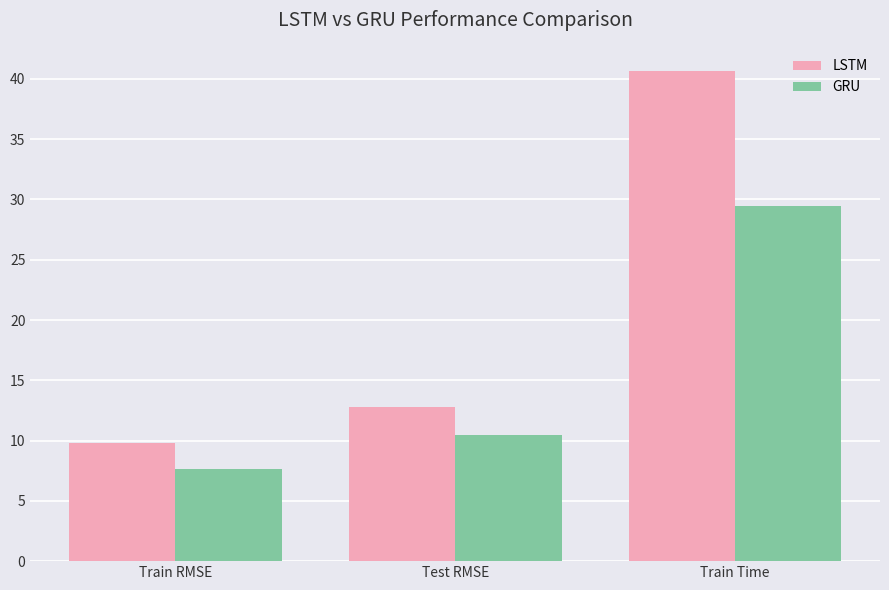

Reading left to right, list all the values displayed in this chart.

LSTM: 9.8	12.8	40.6
GRU: 7.6	10.4	29.5